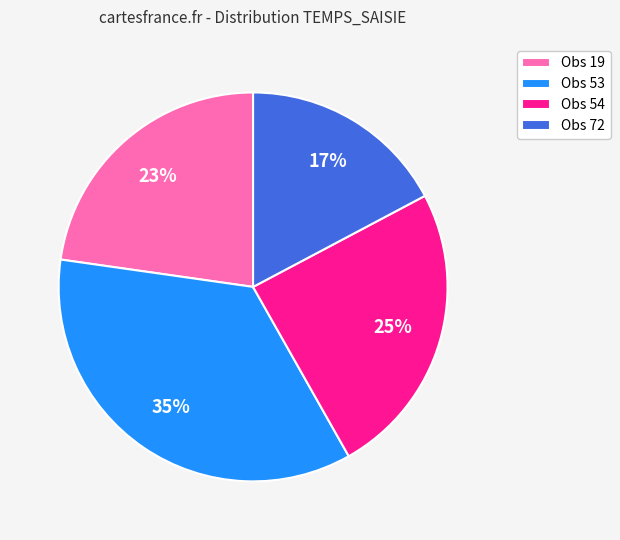

To the nearest percent, what portion does Obs 53 represent?

35%